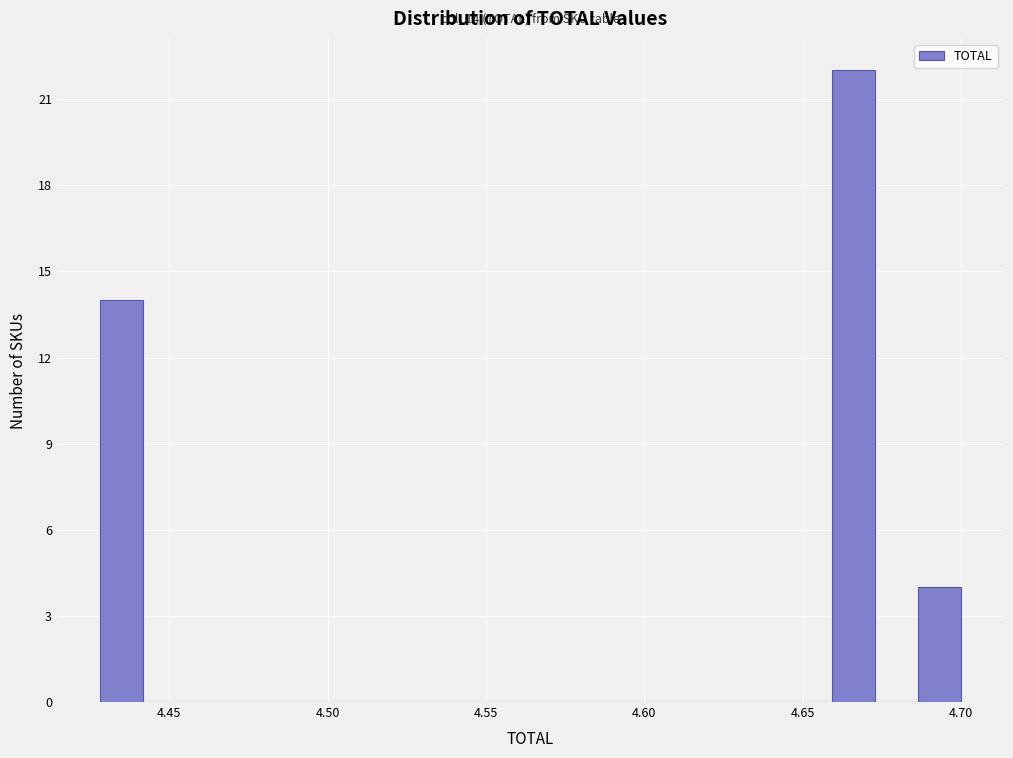

Around what value on the x-axis is the tallest bar? Give the approximate position of its centre, as read against the axis.

4.665